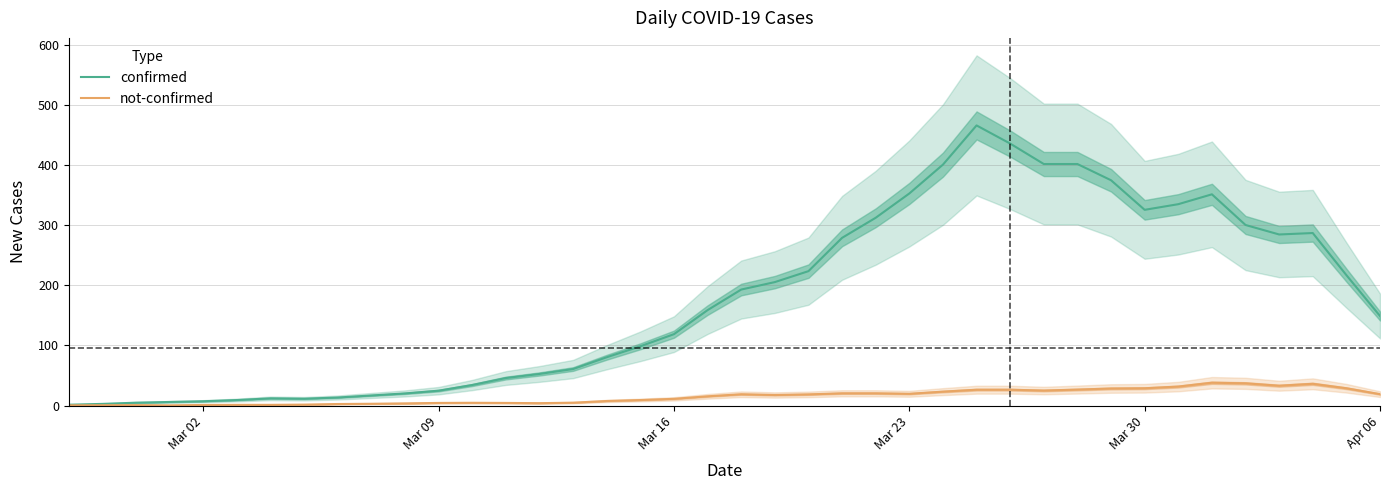

How many data points in confirmed are above 158?

20